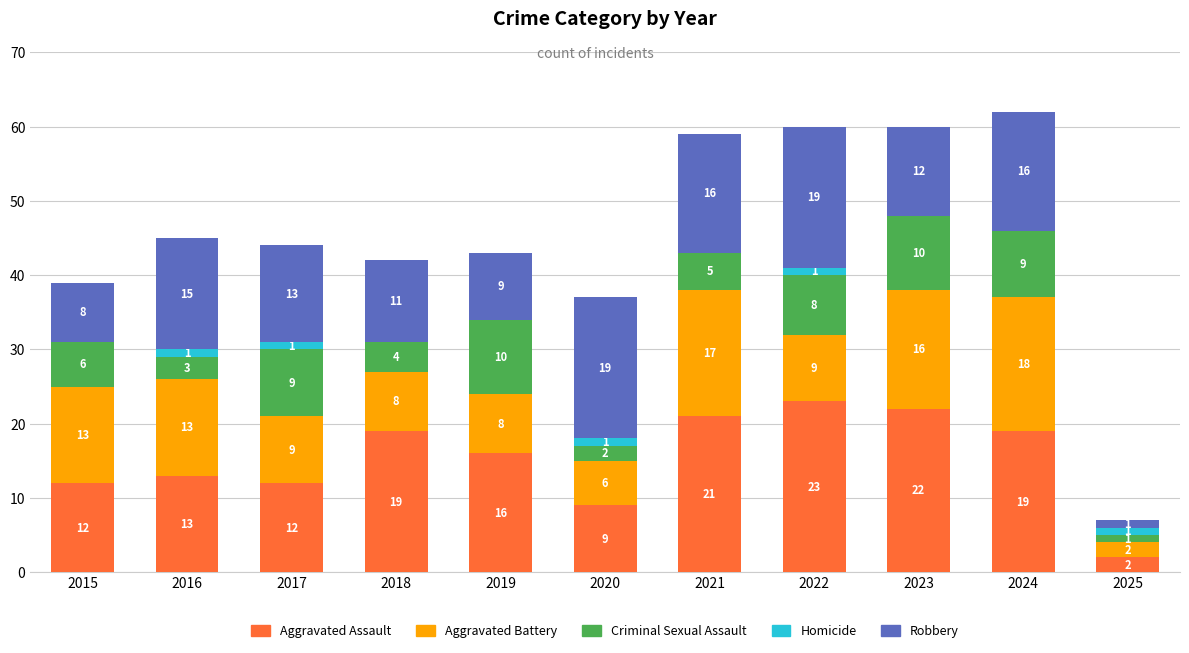

At which label does Aggravated Assault reach its peak?

2022